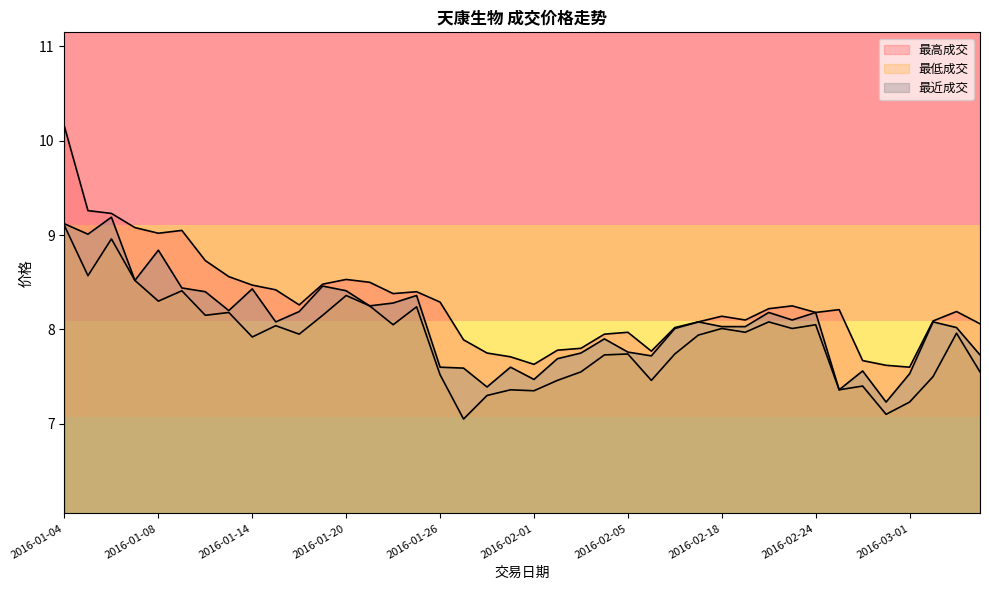

At which label is 最低成交 closest to 8?

2016-02-18